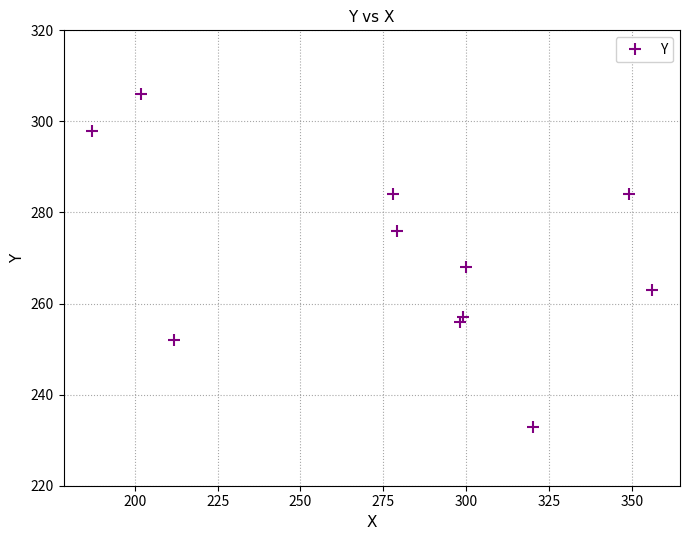

What is the maximum value shown in the chart?

306